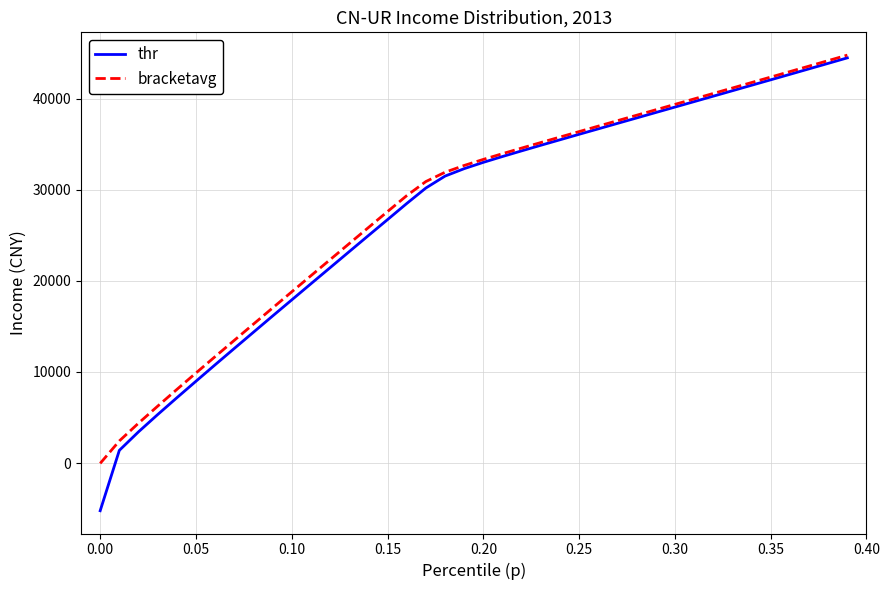

What is the highest value of the bracketavg series?

44798.9